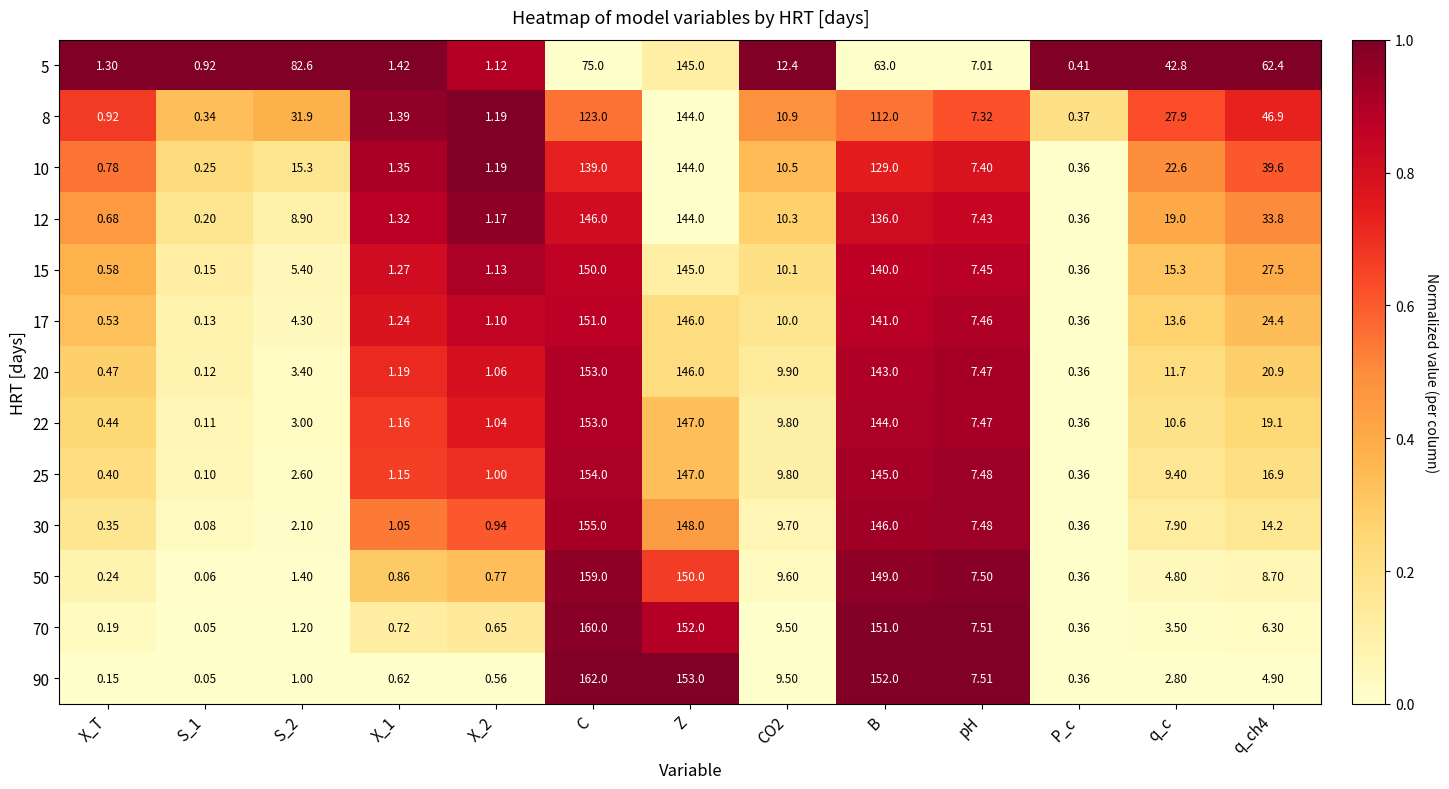

At which label does 30 reach its peak?

C